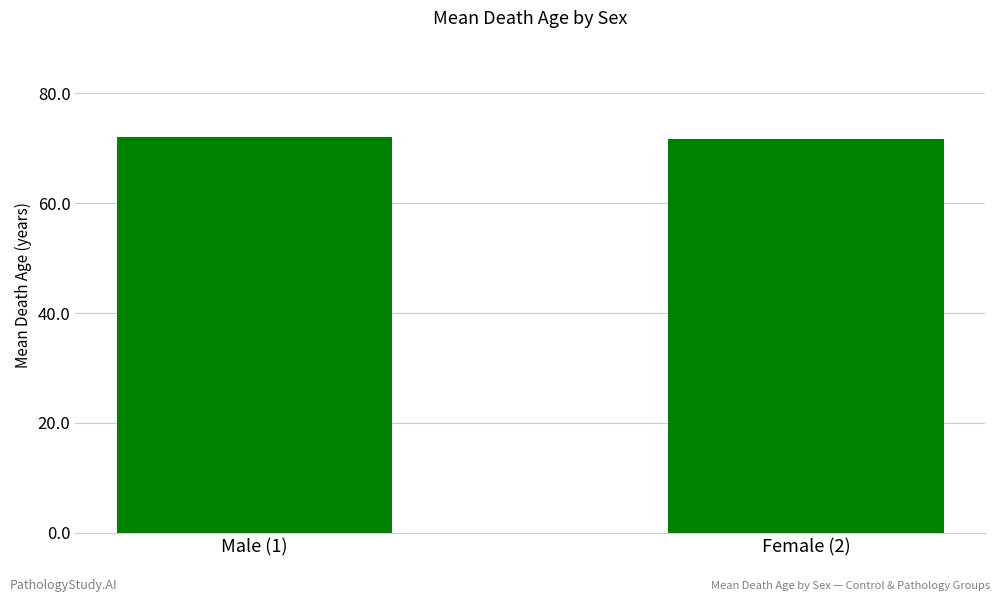

Approximately how many times larger is the value at Female (2) compared to Male (1)?

1.0